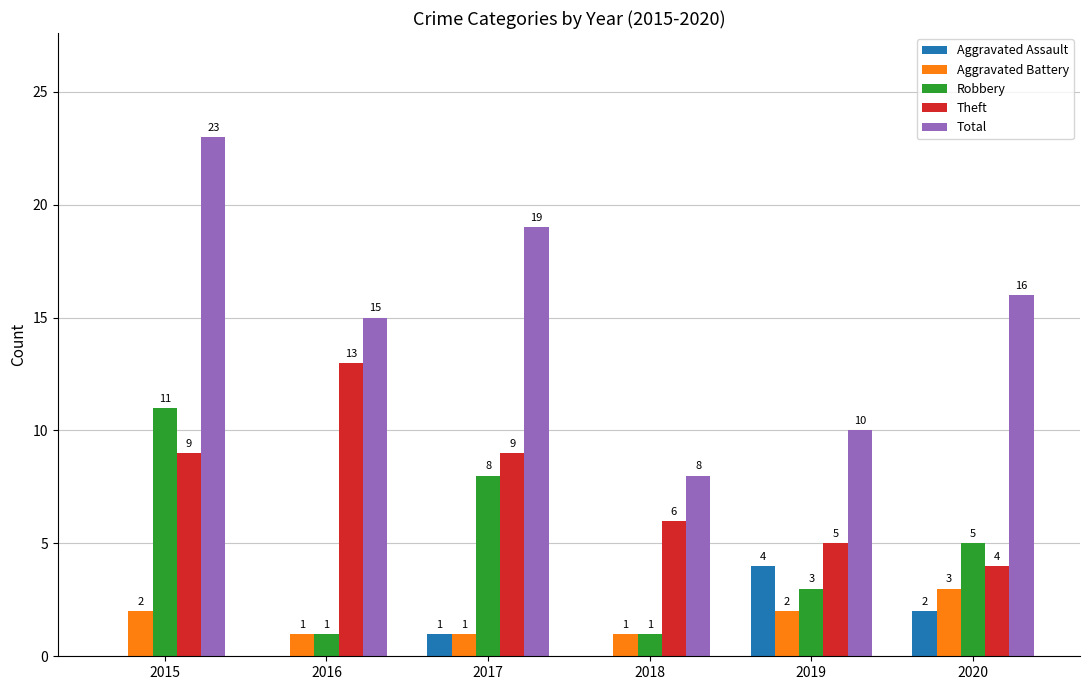

At which category is the sum across all series the highest?

2015